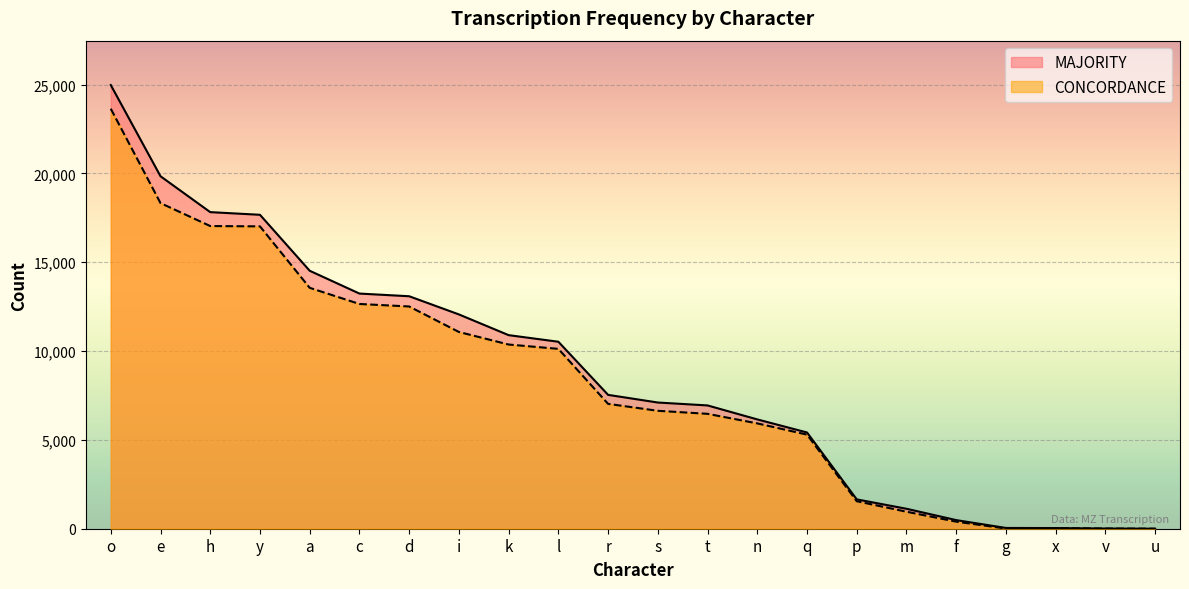

What position from the right is l?

13